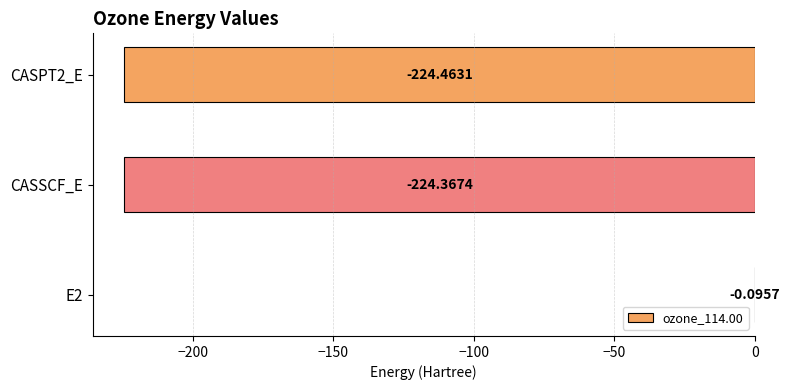

Between CASPT2_E and CASSCF_E, which is larger?

CASSCF_E